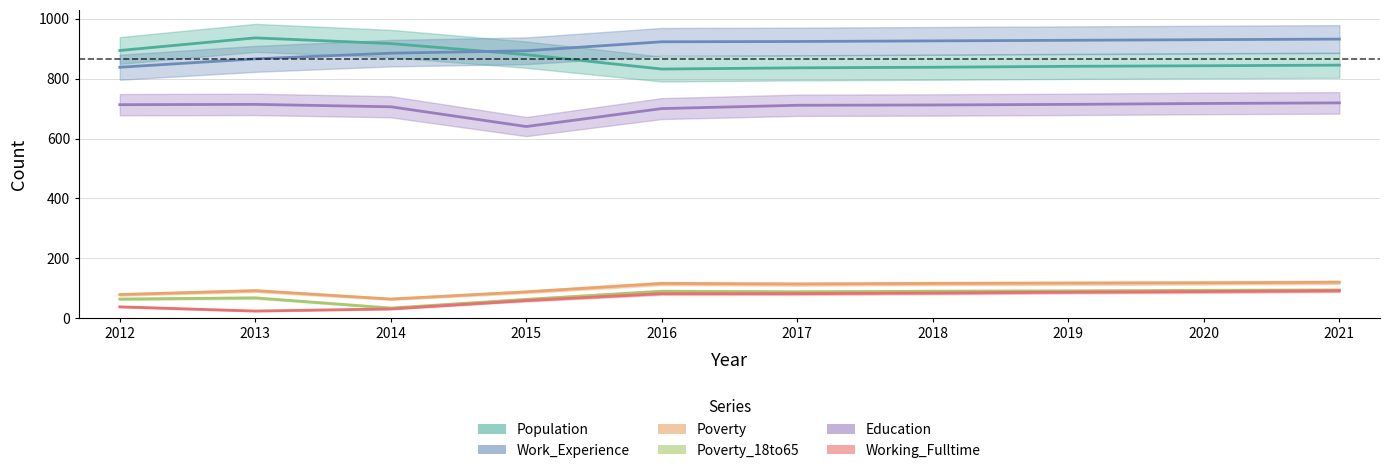

True or false: Poverty and Working_Fulltime cross at least once.

False